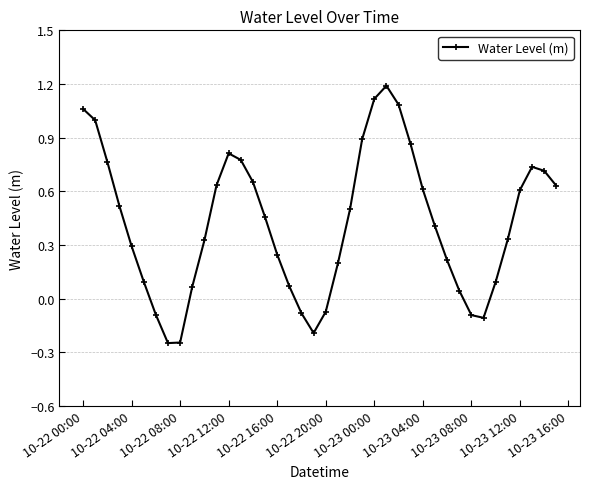

True or false: there are more than 1 points higher than both neighbors.

True